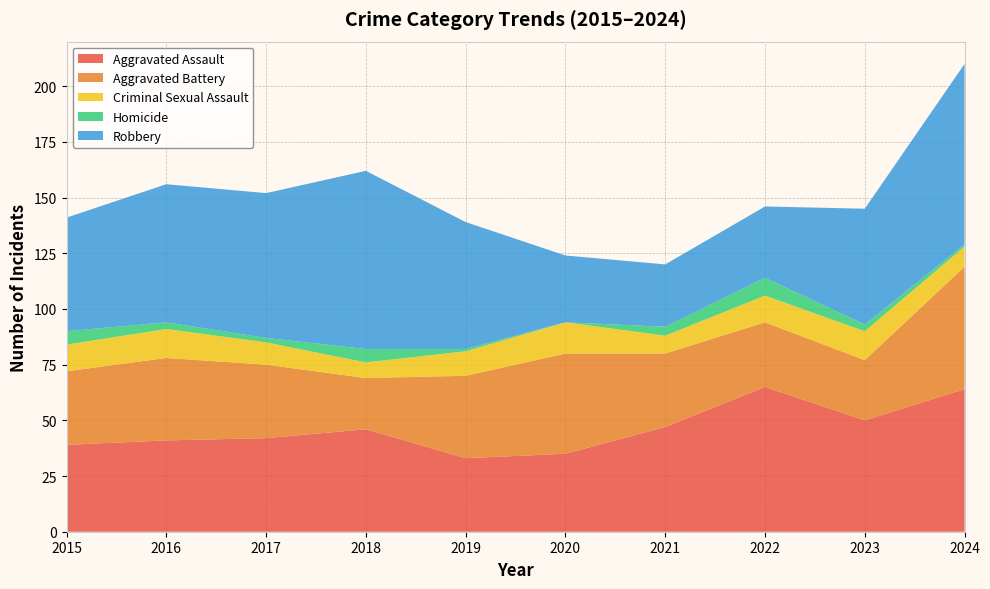

Reading left to right, what are all the values shown in this chart?

Aggravated Assault: 2015=39	2016=41	2017=42	2018=46	2019=33	2020=35	2021=47	2022=65	2023=50	2024=64
Aggravated Battery: 2015=33	2016=37	2017=33	2018=23	2019=37	2020=45	2021=33	2022=29	2023=27	2024=55
Criminal Sexual Assault: 2015=12	2016=13	2017=10	2018=7	2019=11	2020=14	2021=8	2022=12	2023=13	2024=9
Homicide: 2015=6	2016=3	2017=2	2018=6	2019=1	2020=0	2021=4	2022=8	2023=3	2024=1
Robbery: 2015=51	2016=62	2017=65	2018=80	2019=57	2020=30	2021=28	2022=32	2023=52	2024=81